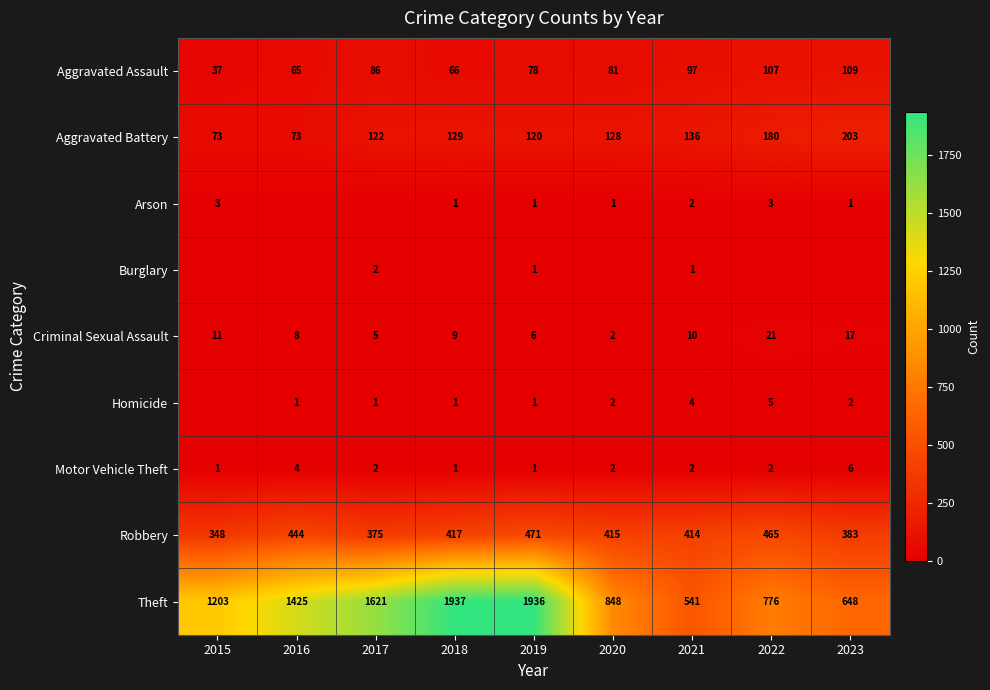

What is the lowest value of the Motor Vehicle Theft series?

1